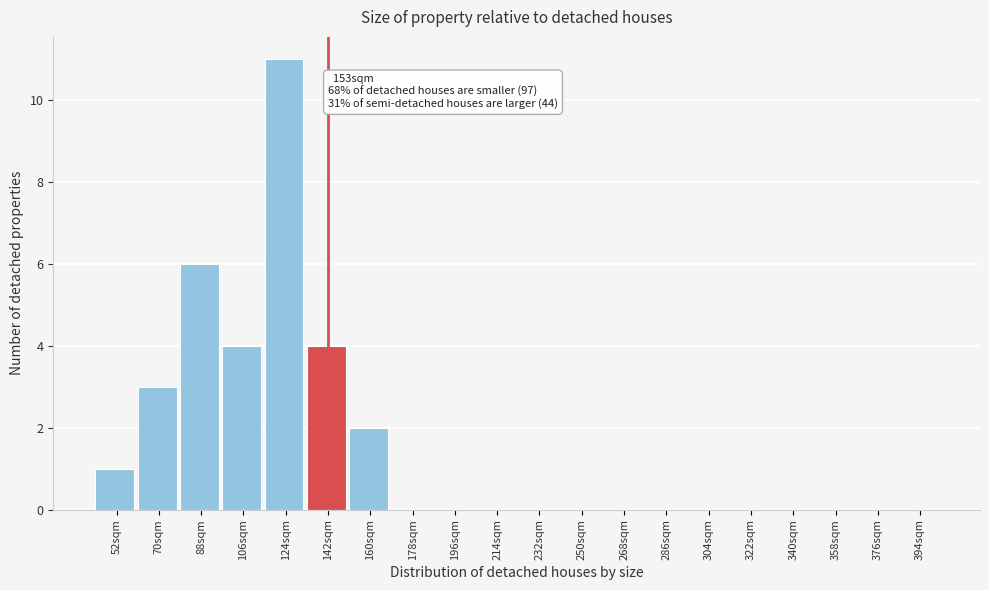

Reading right to left, transcribe all the data shown in this chart.

394sqm=0	376sqm=0	358sqm=0	340sqm=0	322sqm=0	304sqm=0	286sqm=0	268sqm=0	250sqm=0	232sqm=0	214sqm=0	196sqm=0	178sqm=0	160sqm=2	142sqm=4	124sqm=11	106sqm=4	88sqm=6	70sqm=3	52sqm=1